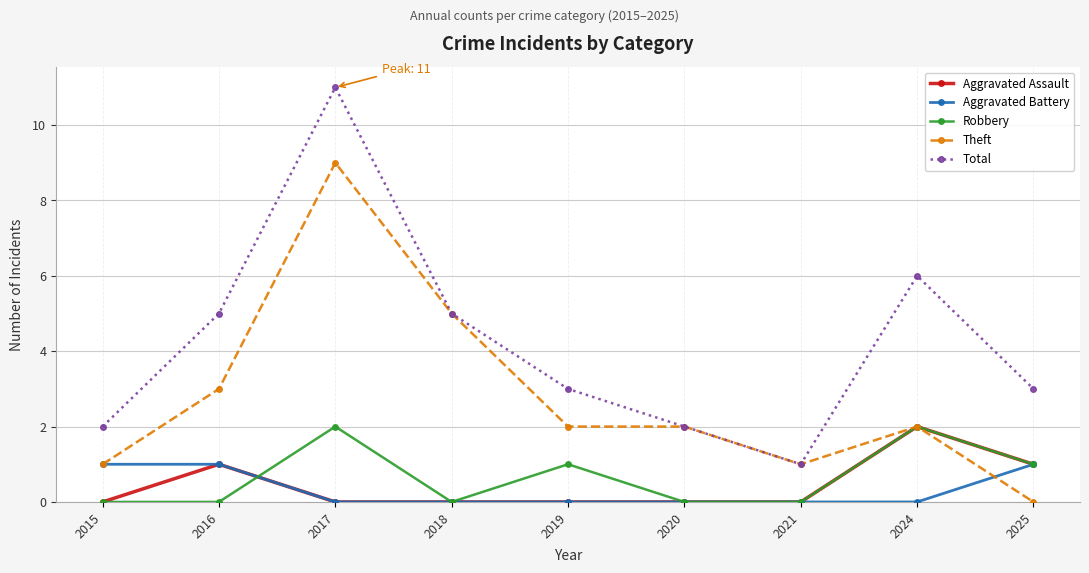

Does the chart display data point markers on the line(s)?

Yes